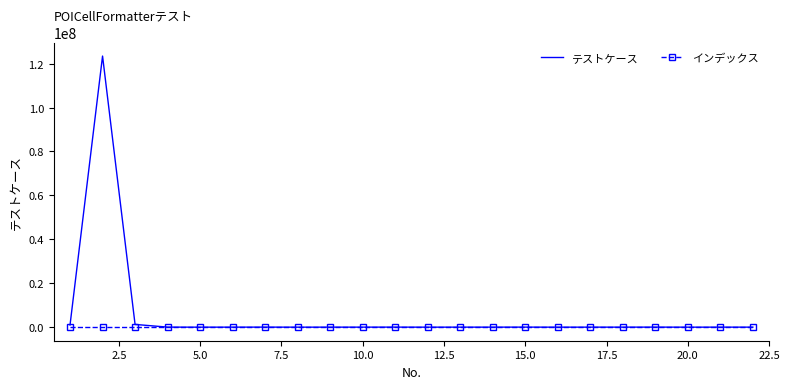

What is the maximum value for テストケース?

123456789.0